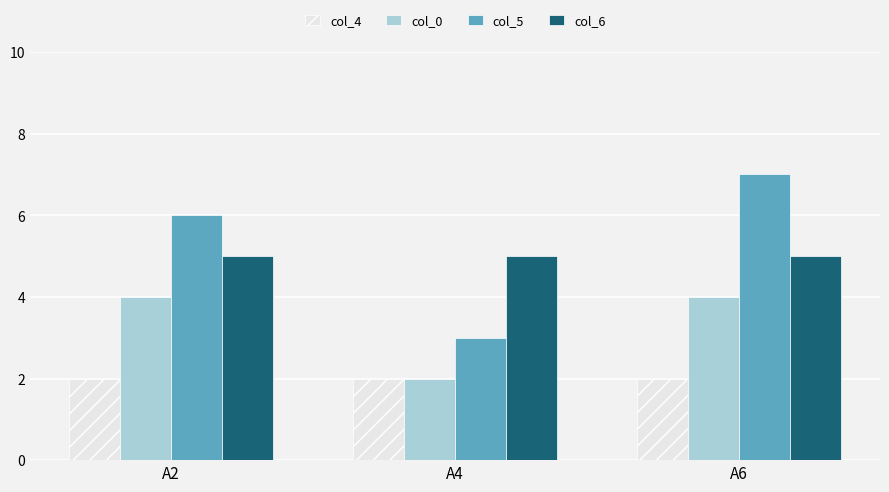

At how many categories does at least one series exceed 3?

3